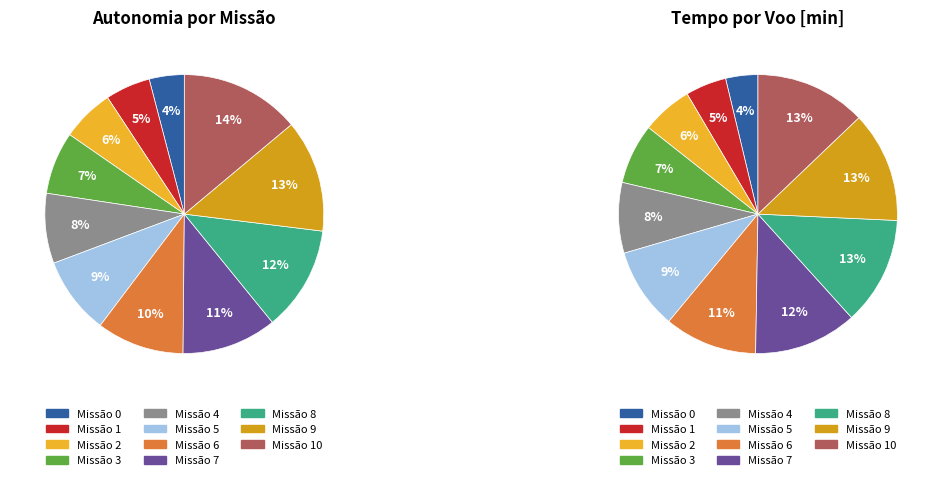

How many segments does this pie chart have?

11